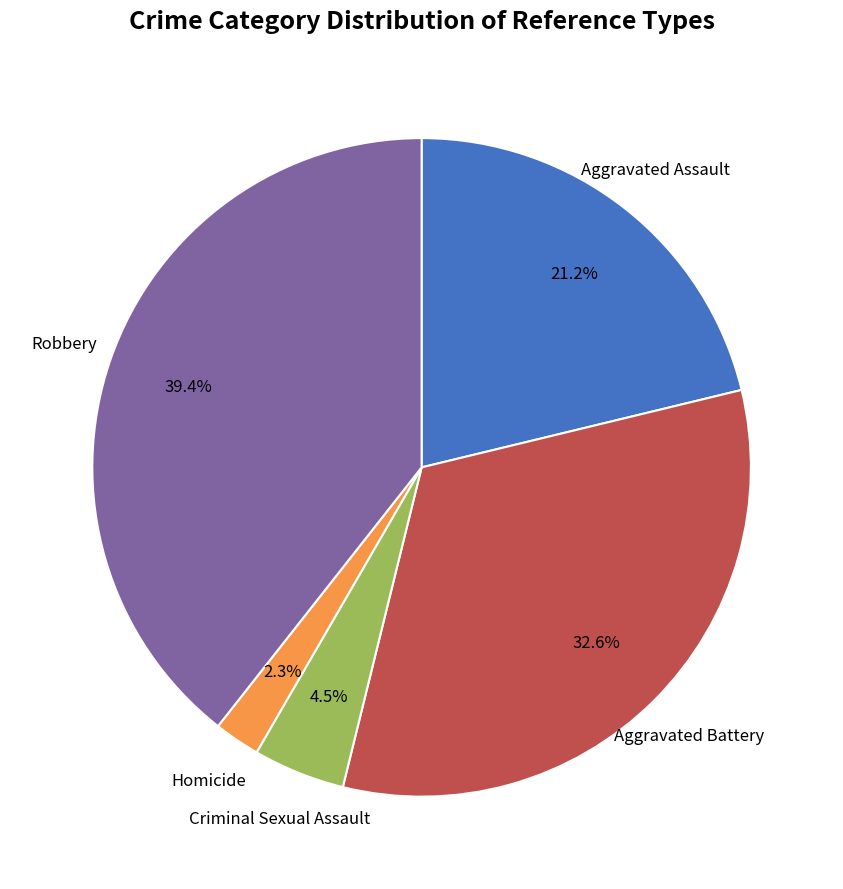

Is there any slice that represents more than half of the pie?

No